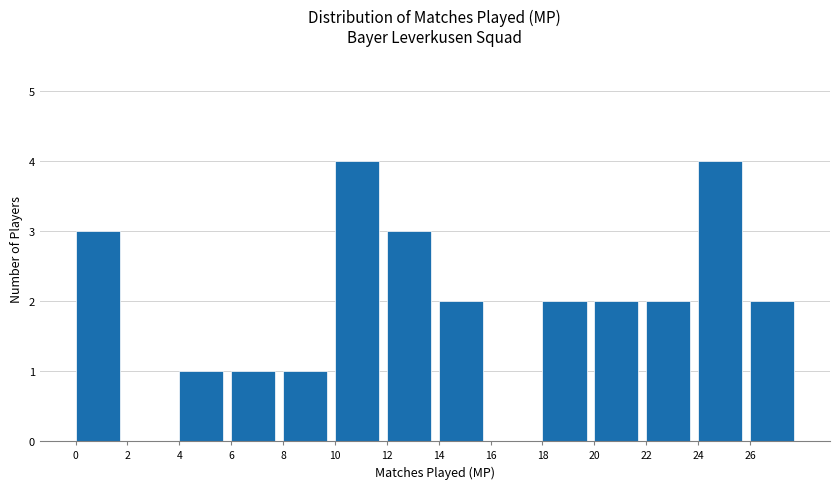

Reading left to right, list every bar in this chart as the range it spans on the x-axis followed by its height. The values are not printed on the chart, so give them approximately, as read against the axis.

0 to 2: 3
2 to 4: 0
4 to 6: 1
6 to 8: 1
8 to 10: 1
10 to 12: 4
12 to 14: 3
14 to 16: 2
16 to 18: 0
18 to 20: 2
20 to 22: 2
22 to 24: 2
24 to 26: 4
26 to 28: 2